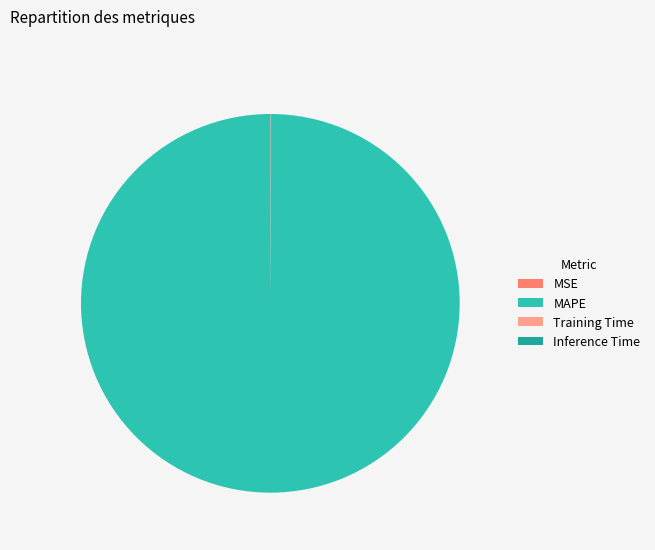

What is the largest slice in the pie chart?

MAPE